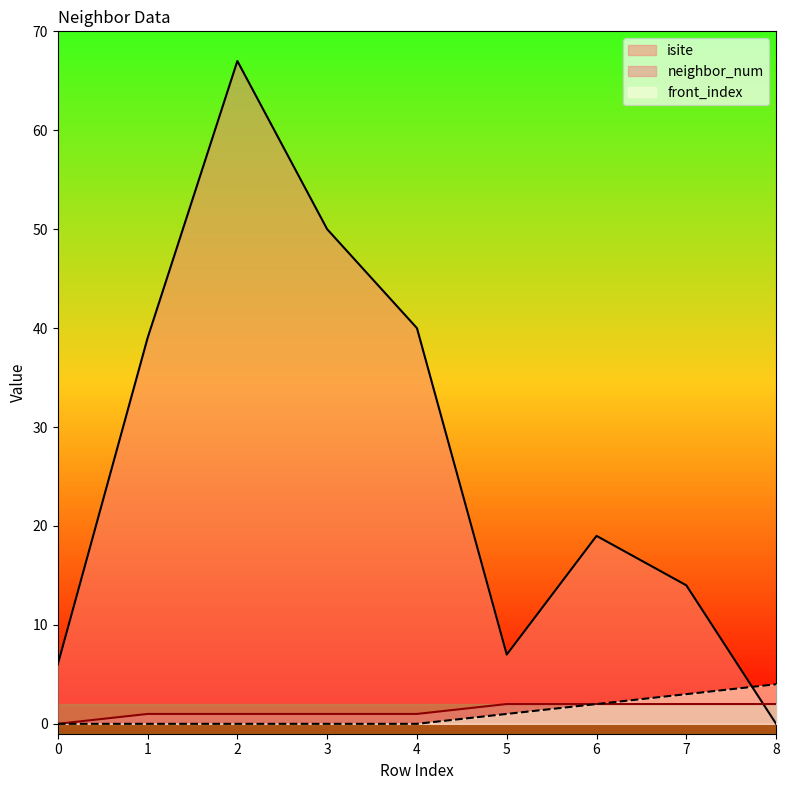

What is the maximum value shown in the chart?

67